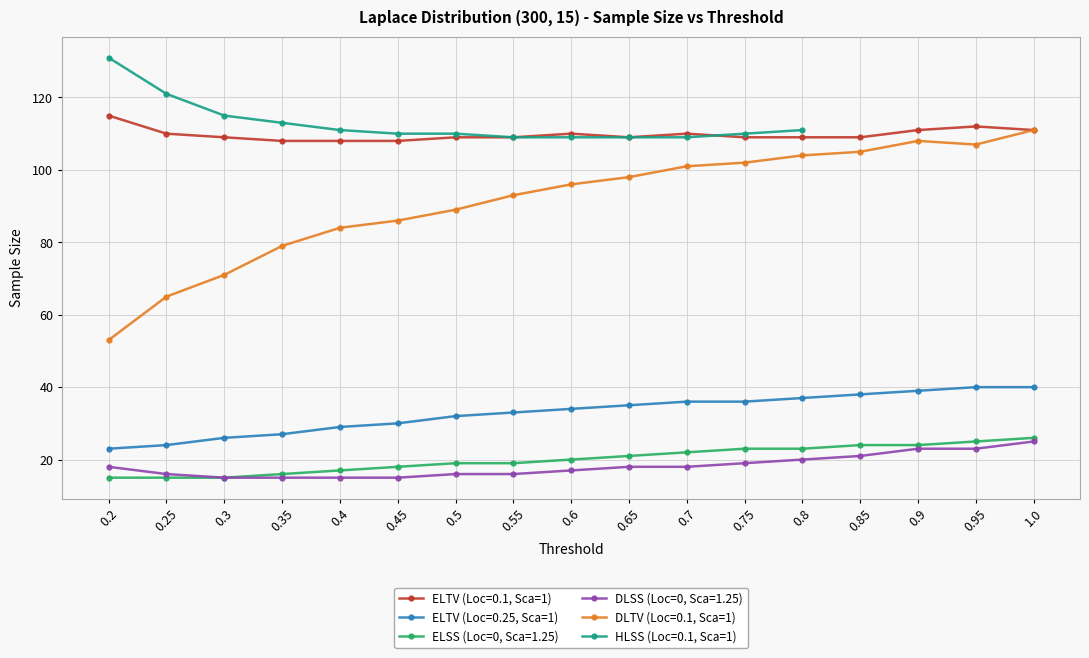

Which series has the widest spread of values?

DLTV (Loc=0.1, Sca=1)